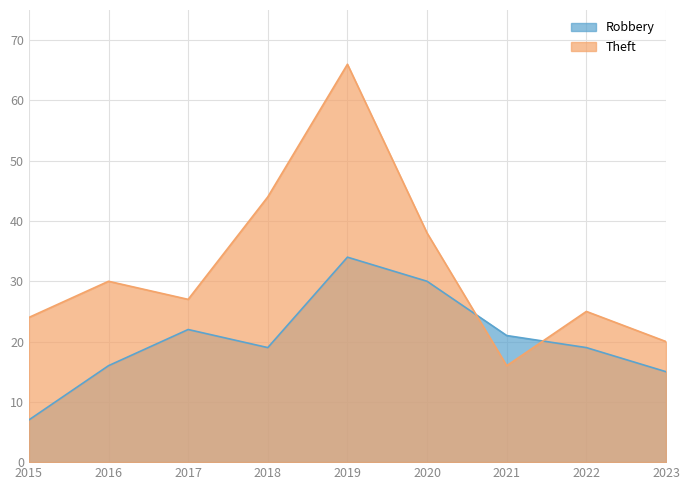

What is the minimum value shown in the chart?

7